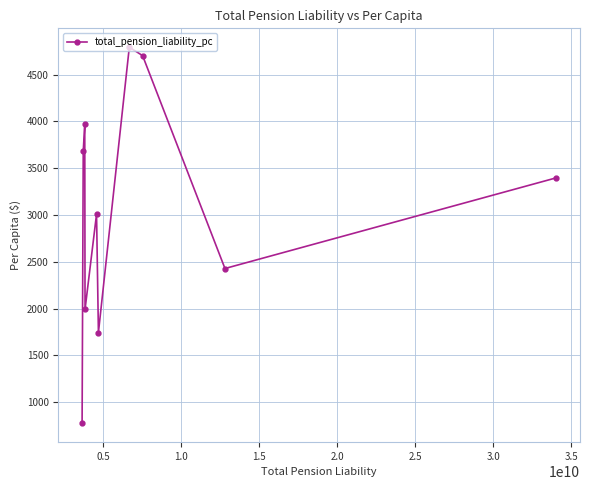

What is the minimum value shown in the chart?

775.5